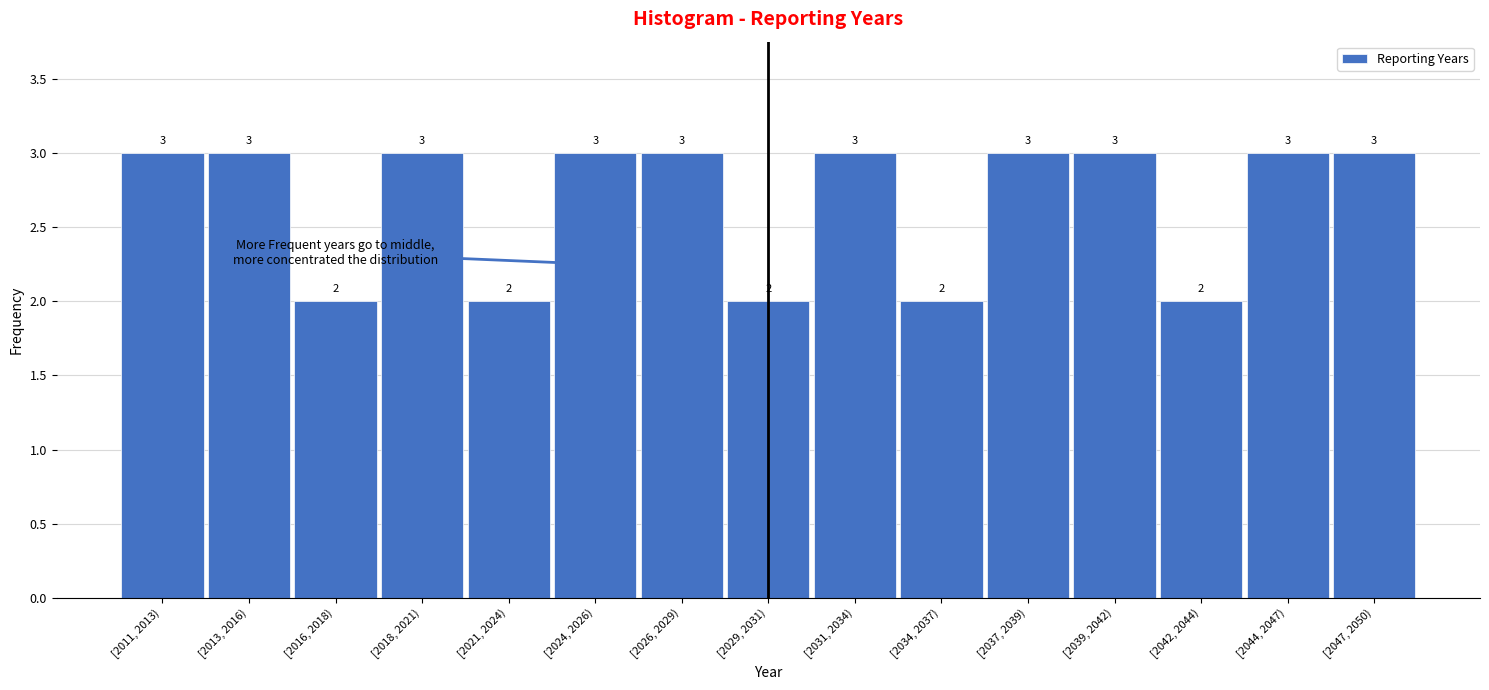

Reading right to left, extract all data points from this chart.

3	3	2	3	3	2	3	2	3	3	2	3	2	3	3